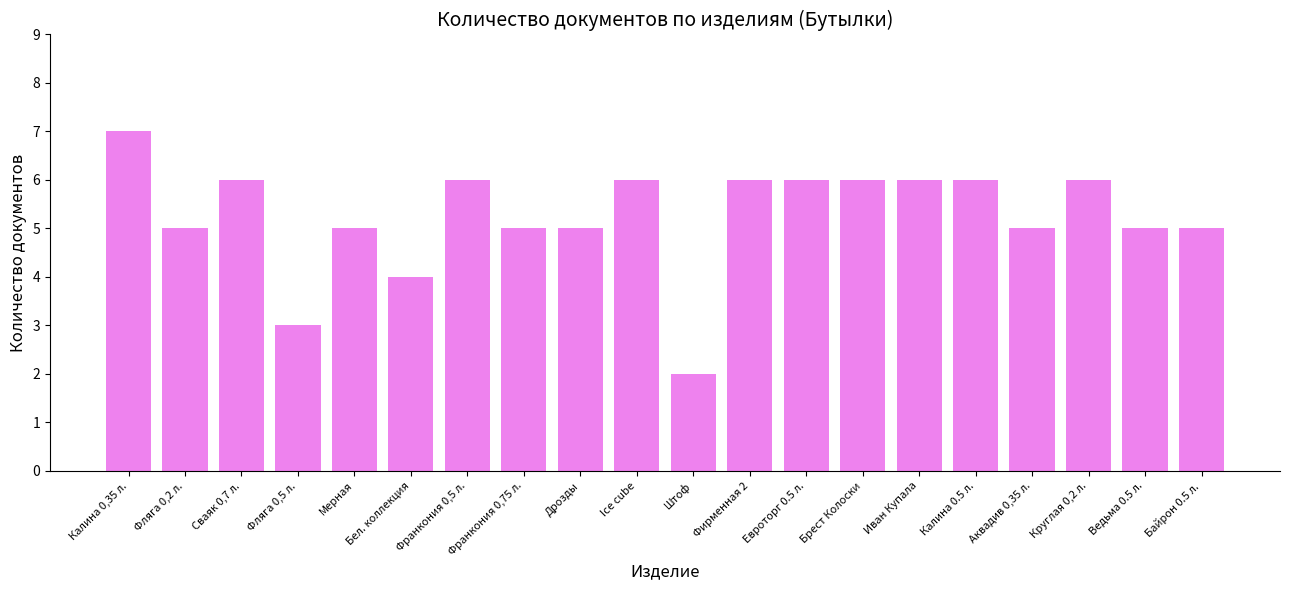

Where does the data first go above 6?

Калина 0,35 л.